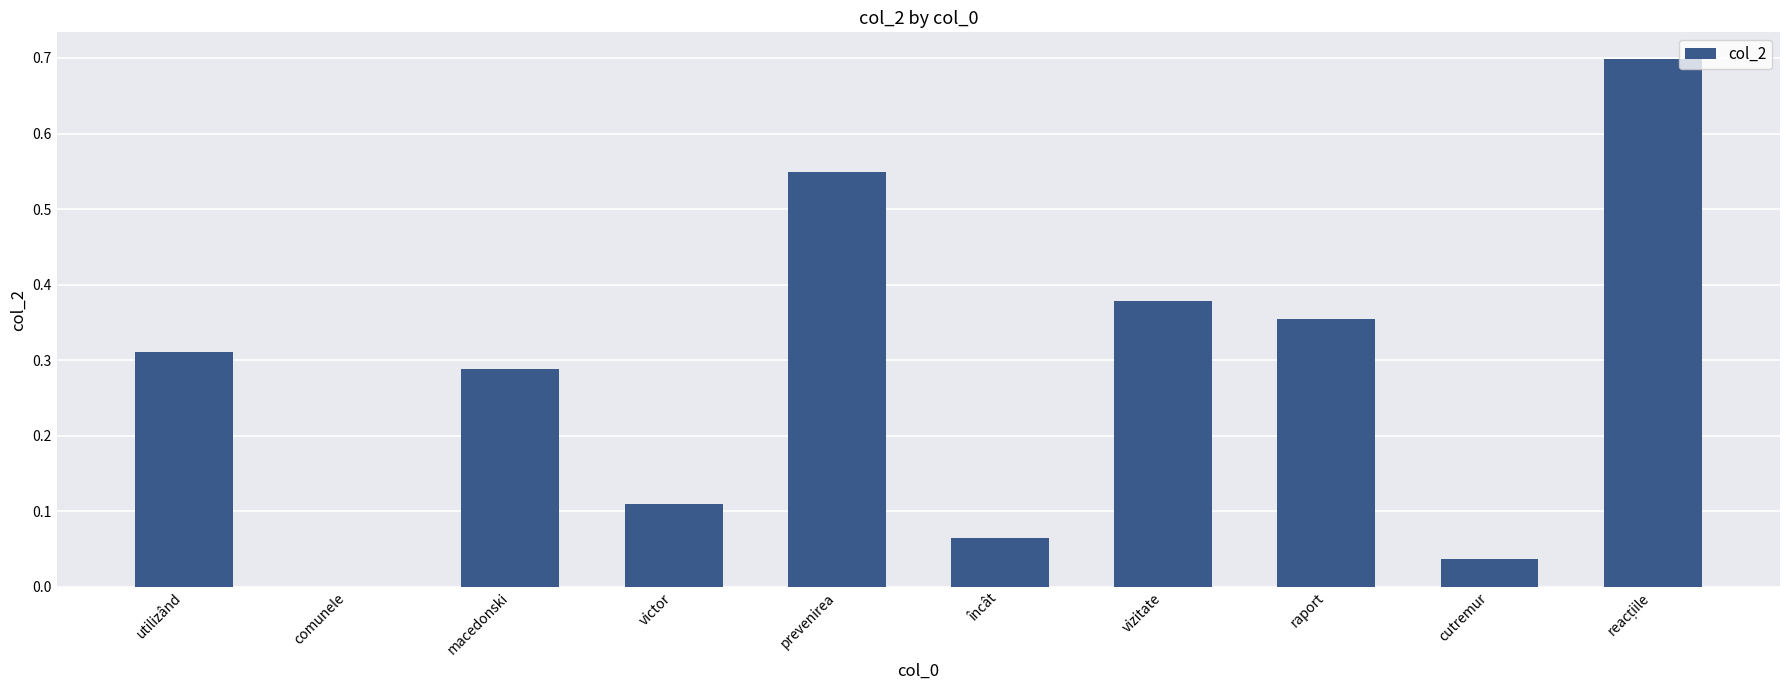

What is the greatest value displayed?

0.7